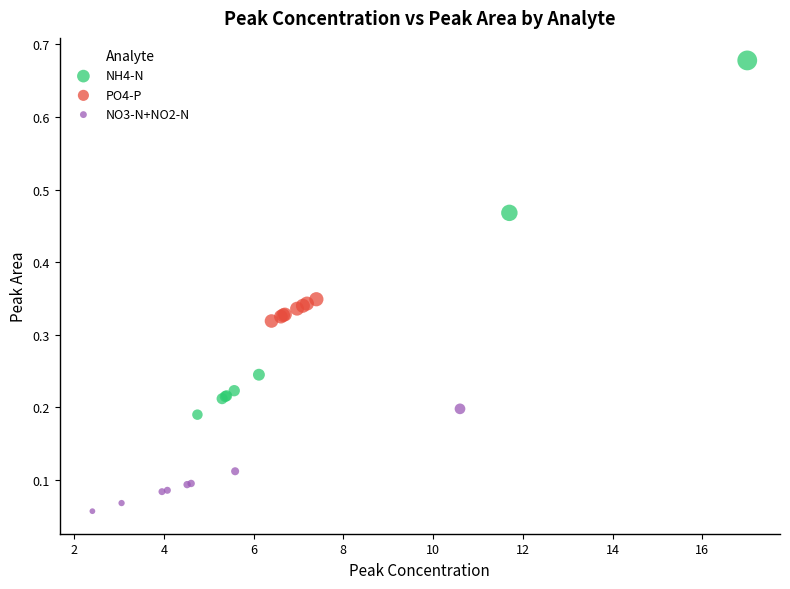

Which series contains the highest Y value?

NH4-N